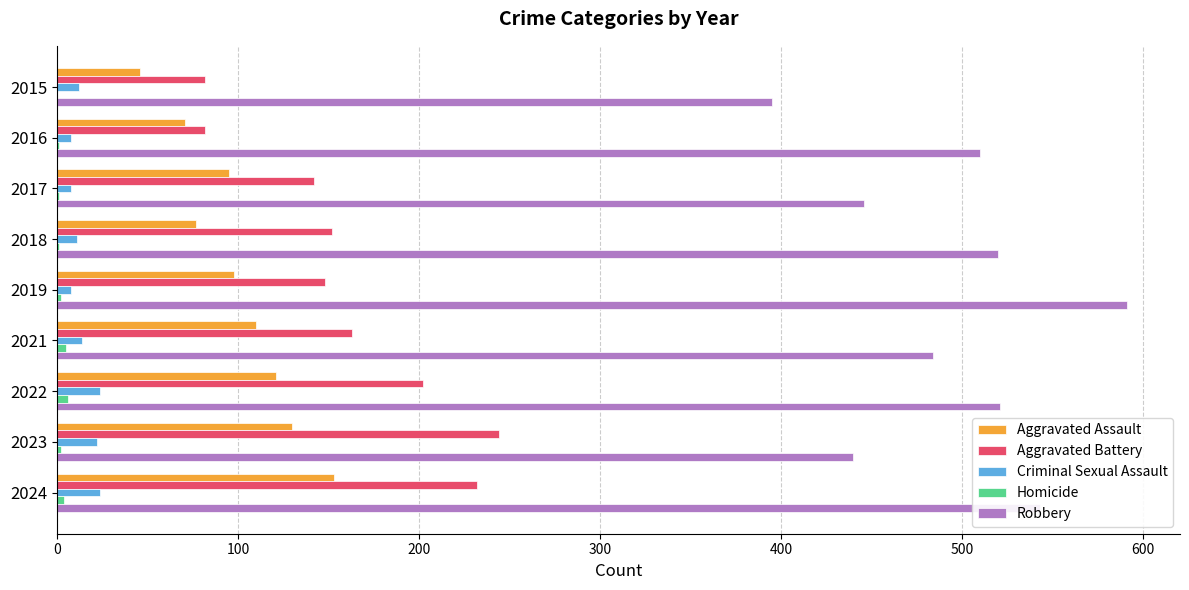

Which series has the largest total across all categories?

Robbery